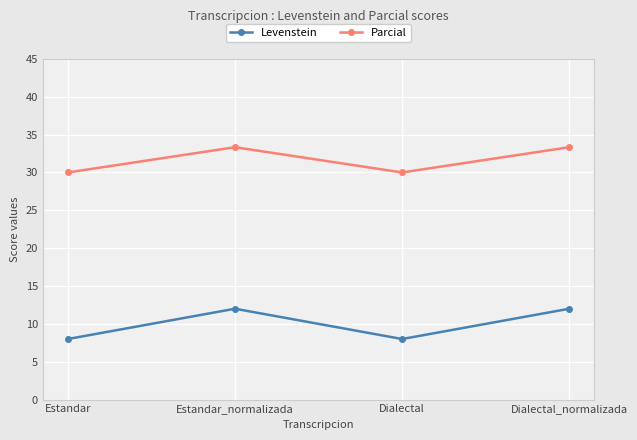

Count the Levenstein values in the range 7 to 12.

4